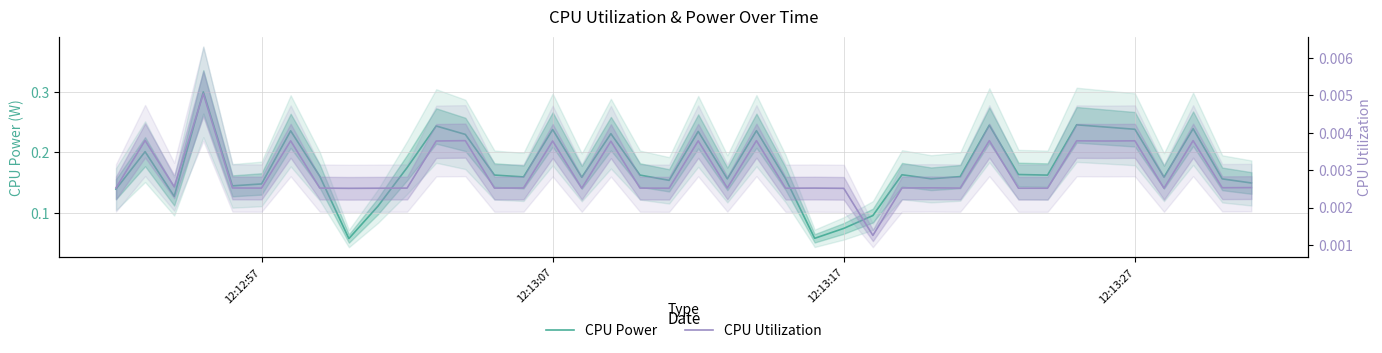

True or false: CPU Power and CPU Utilization intersect in this chart.

False